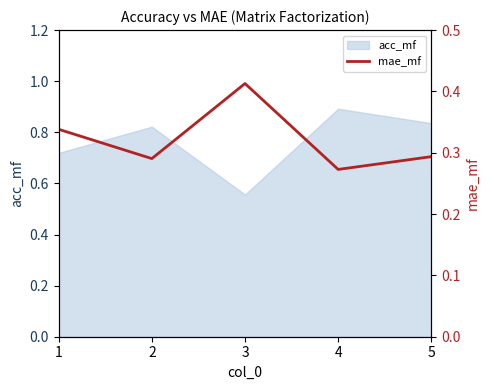

Which label corresponds to the smallest value in the chart?

4